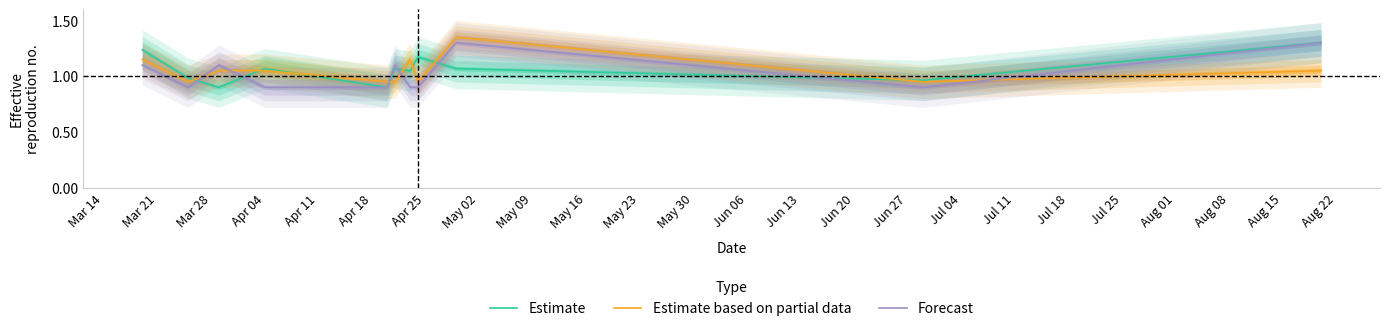

What is the label of the 11th point from the left?

May 23